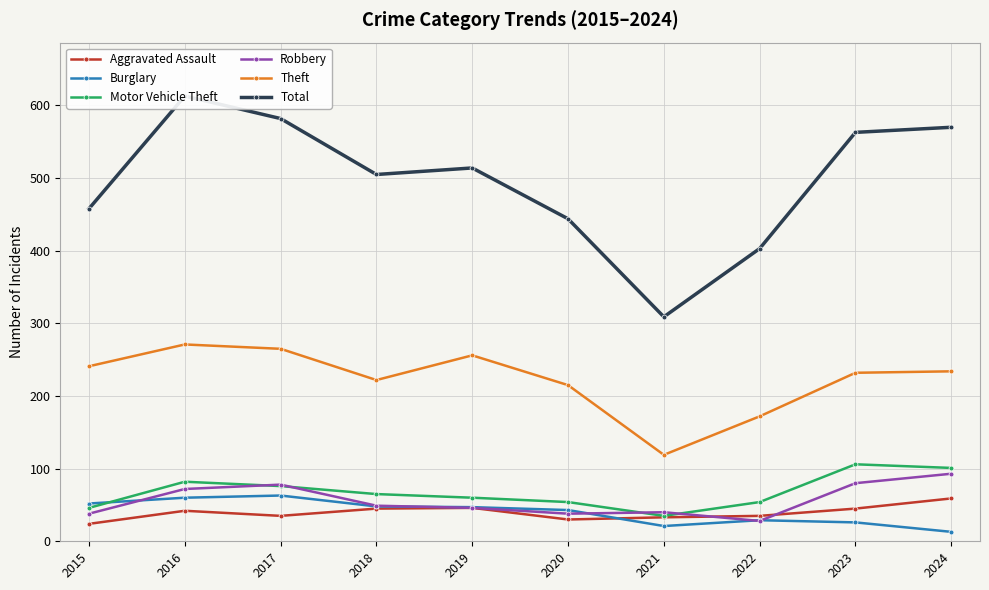

The value of Burglary at 2016 is 60. True or false?

True